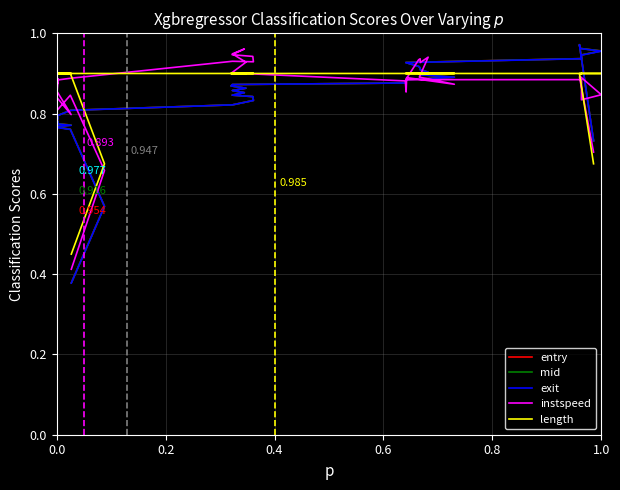

How many length values are between 0 and 1?

38